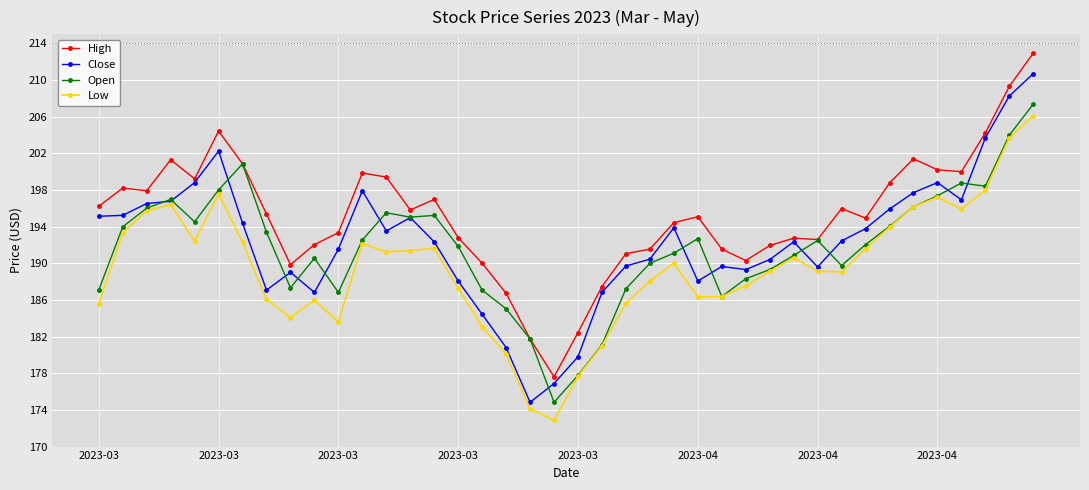

What is the value of the High point at the 12th from the left?

199.9